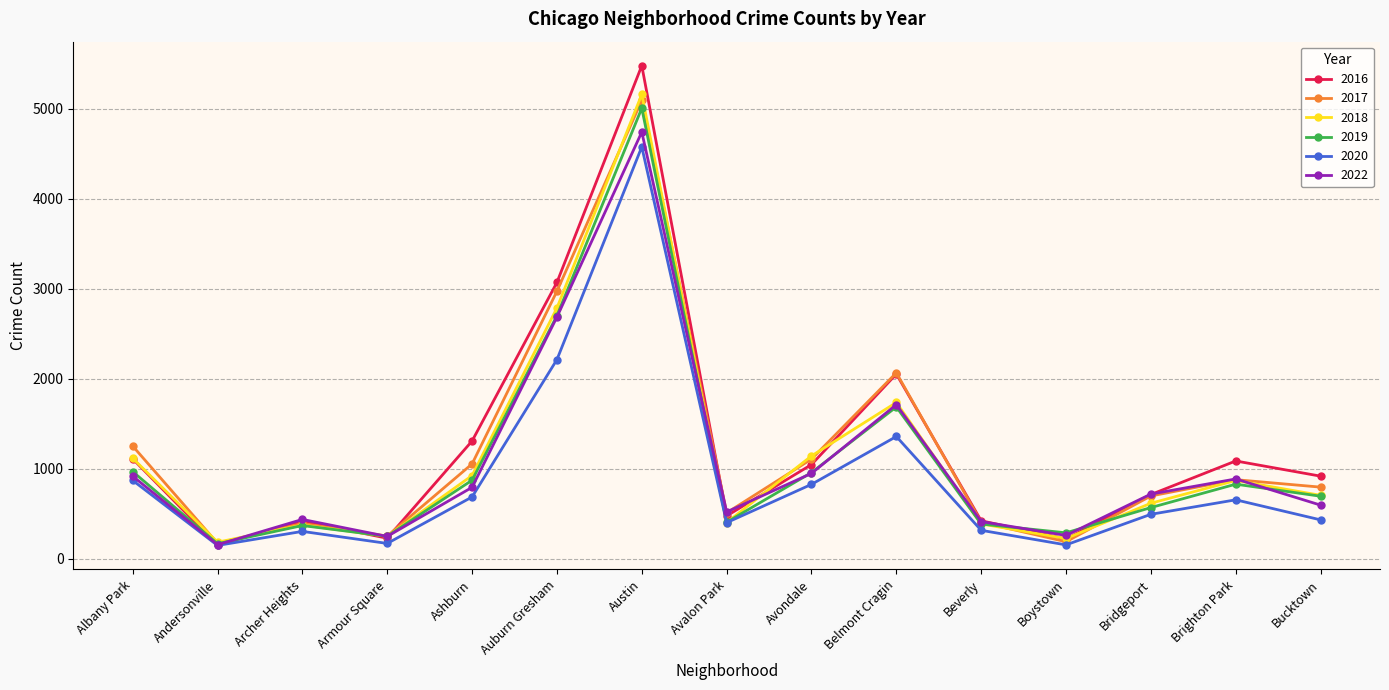

Between Boystown and Bucktown, which series saw the biggest shift?

2016